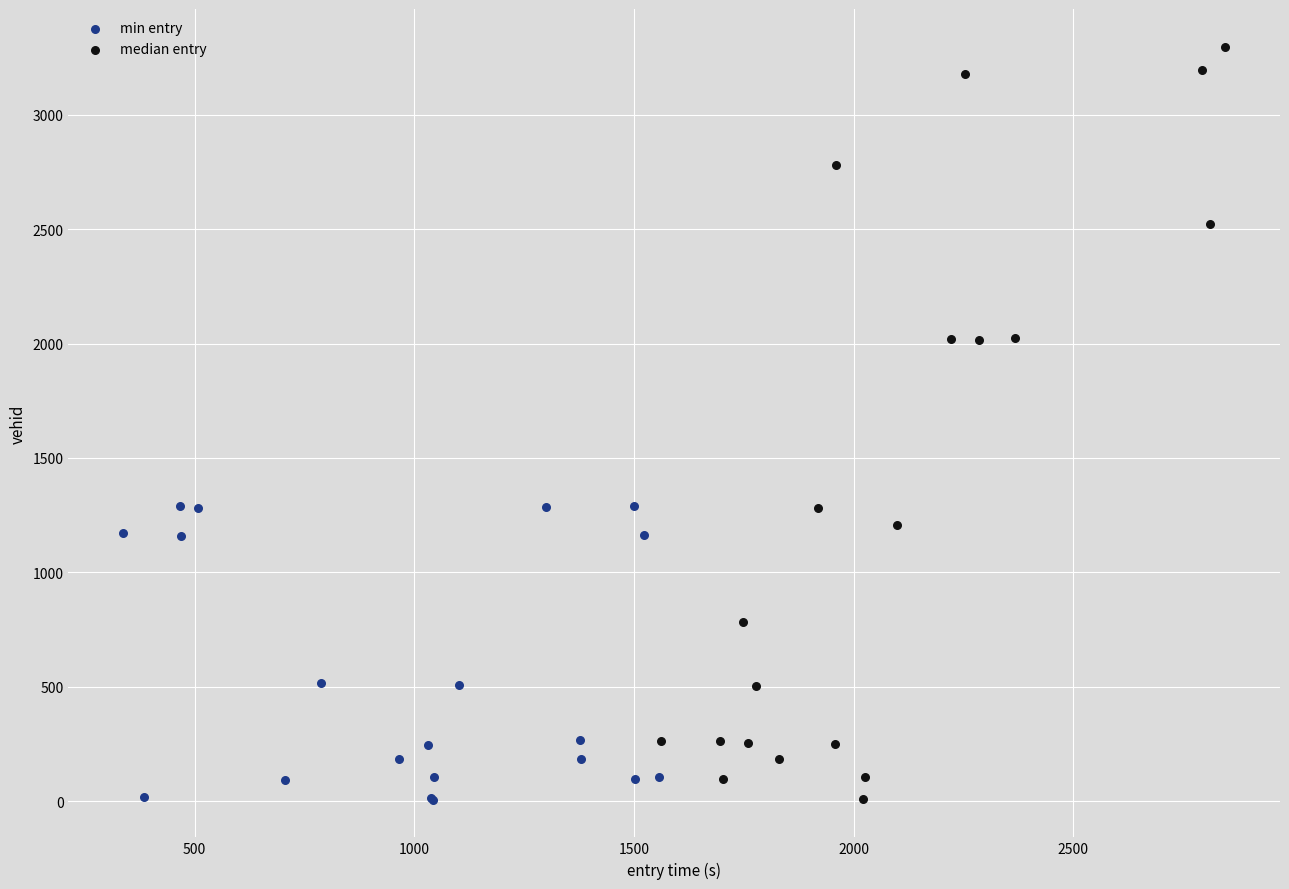

Which series contains the highest Y value?

median entry